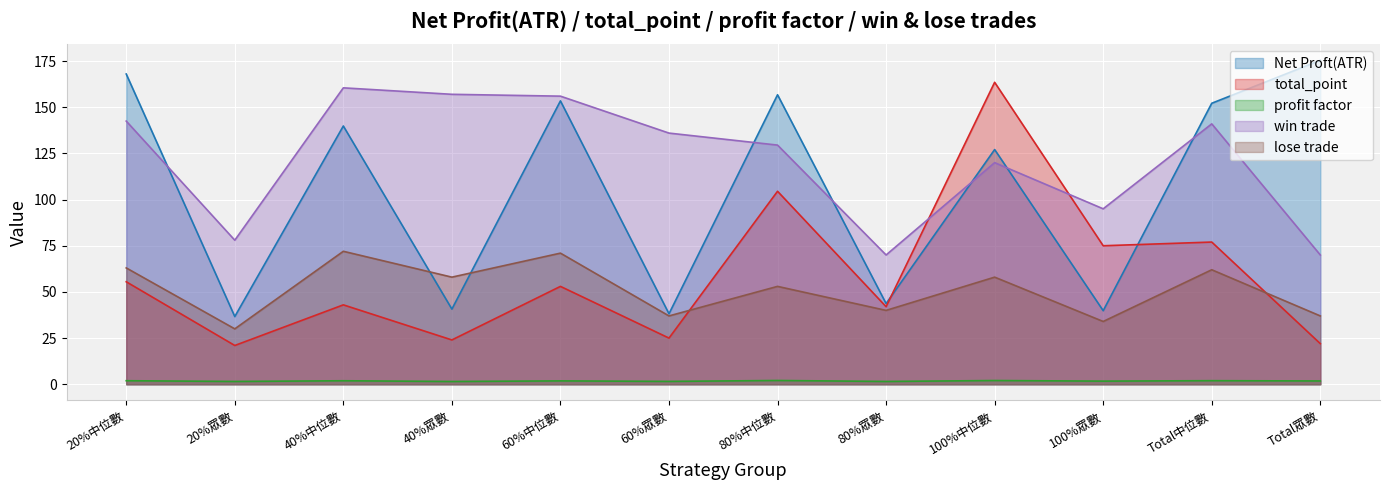

Which category has the highest value in the win trade series?

40%中位數